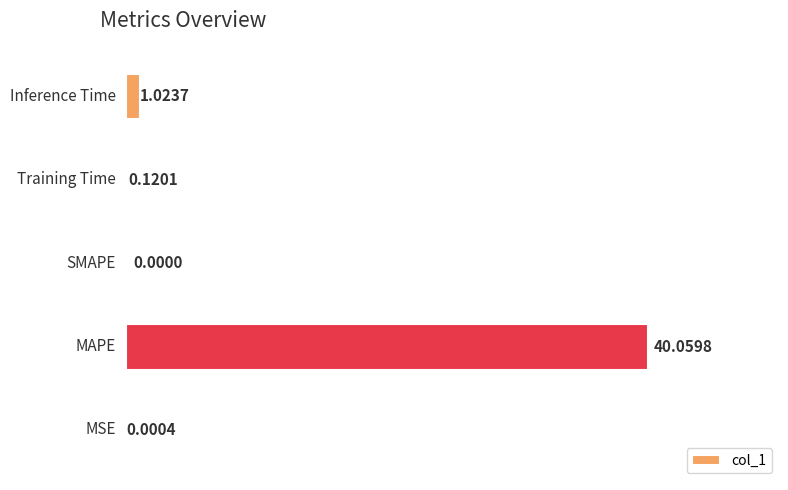

What is the sum of all values?

41.2